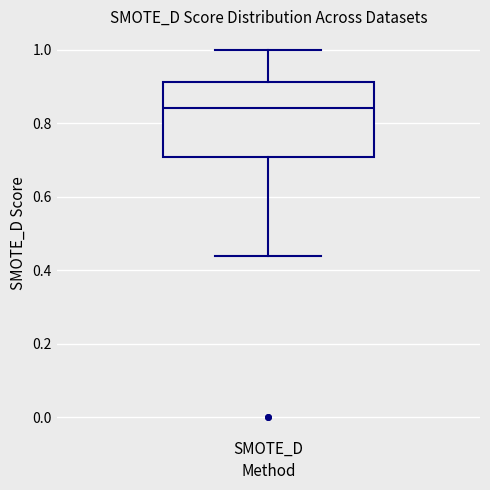

Where is the lower edge of the box for SMOTE_D on the y-axis? The values are not printed on the chart, so give them approximately, as read against the axis.

0.70